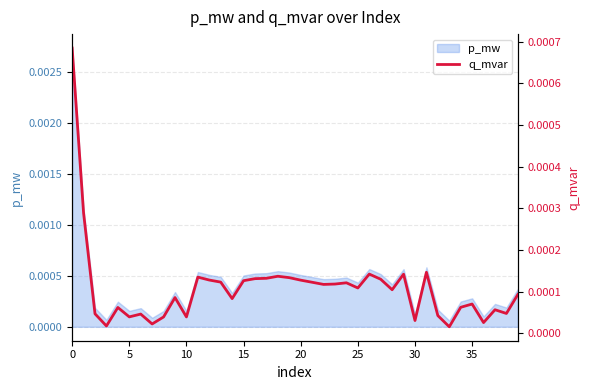

Which has a higher value, 31 or 23?

31